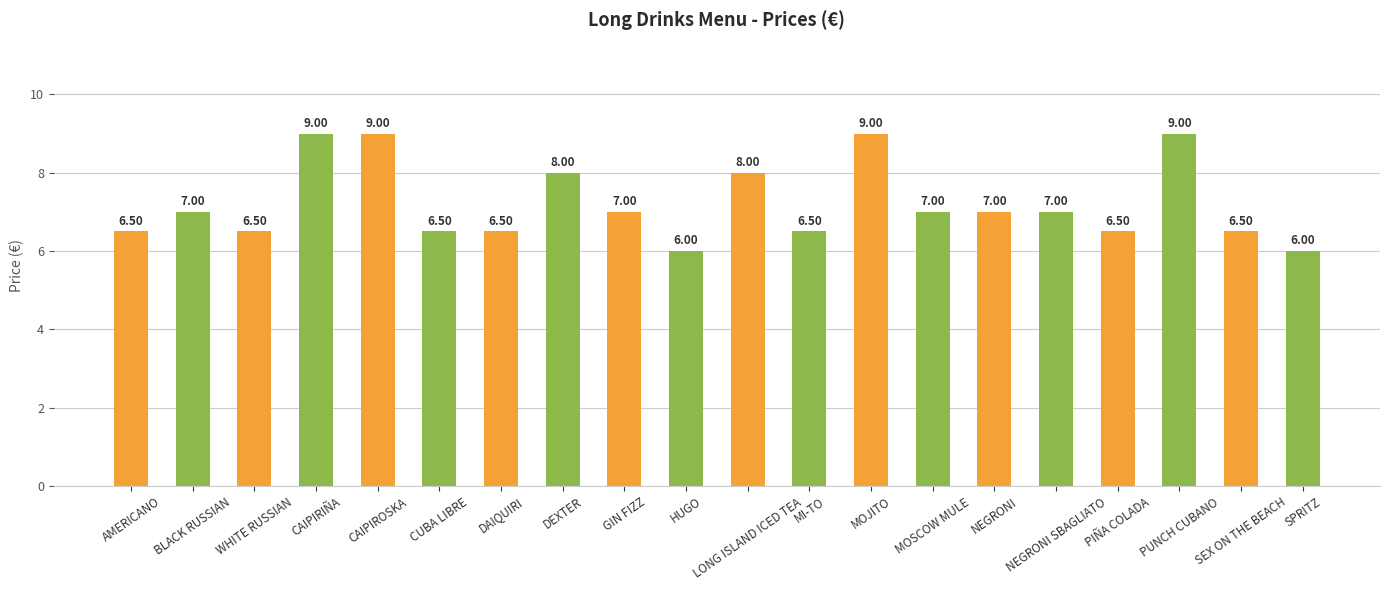

Reading left to right, extract all data points from this chart.

6.5	7.0	6.5	9.0	9.0	6.5	6.5	8.0	7.0	6.0	8.0	6.5	9.0	7.0	7.0	7.0	6.5	9.0	6.5	6.0